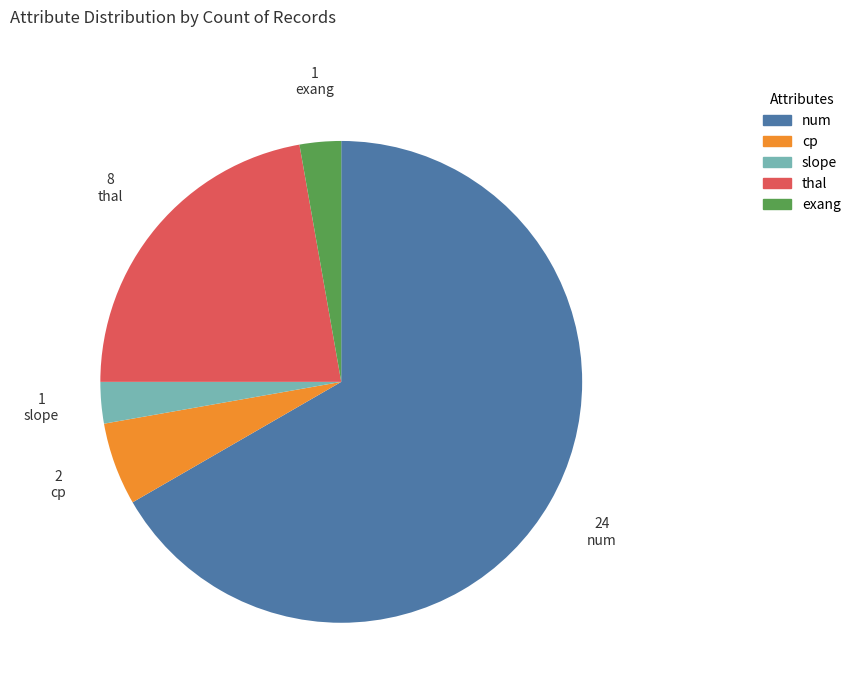

Which has a higher value, cp or num?

num